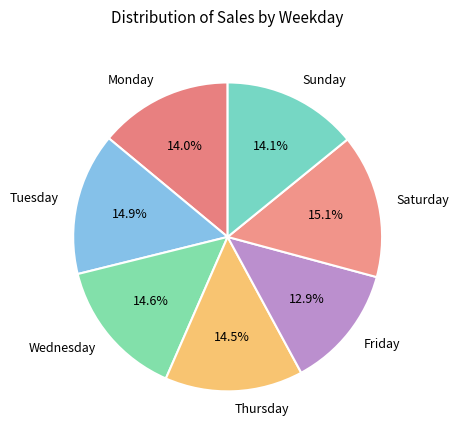

Does Tuesday account for over 50% of the chart?

No